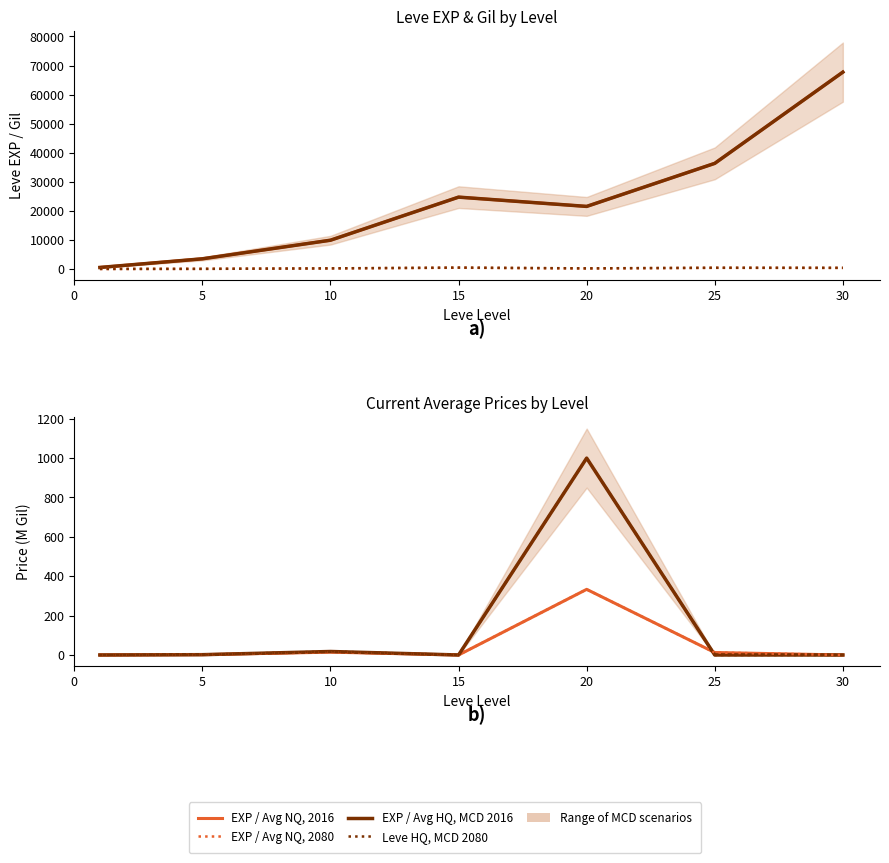

Which series changed the most between 1 and 30?

Leve EXP